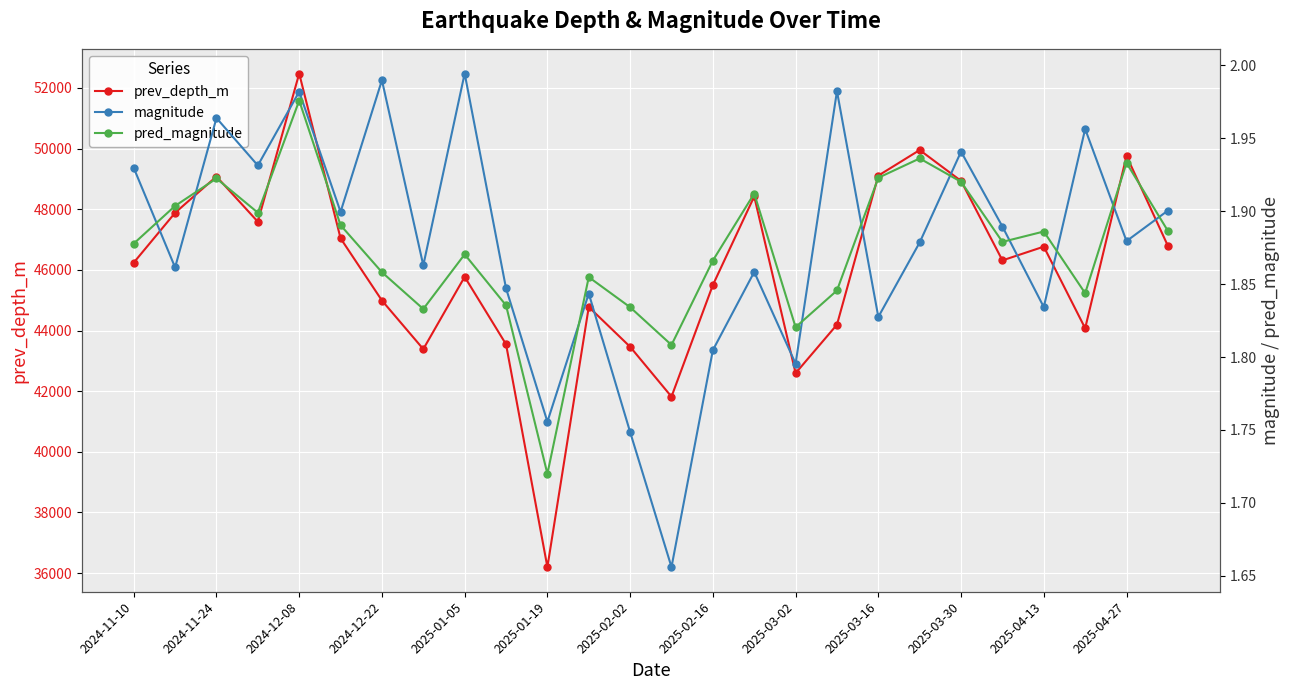

True or false: prev_depth_m has more than 0 interior local peaks.

True